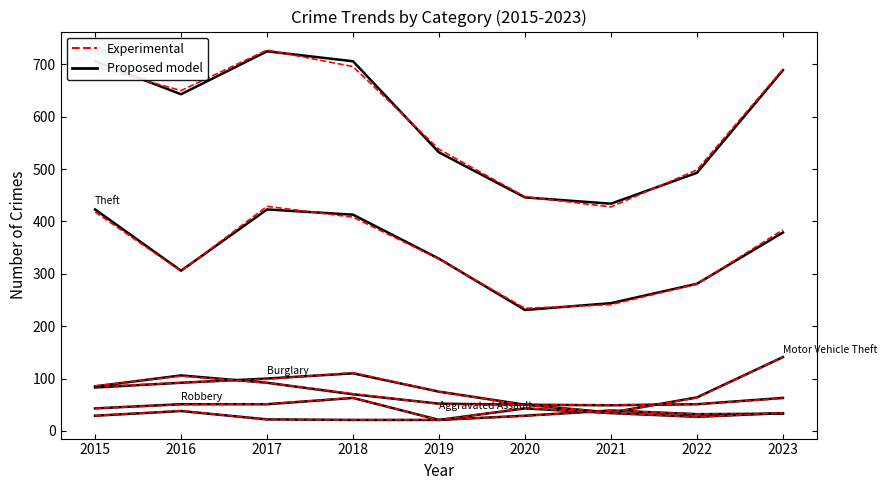

What is the difference between the highest and lowest values at 2022?

466